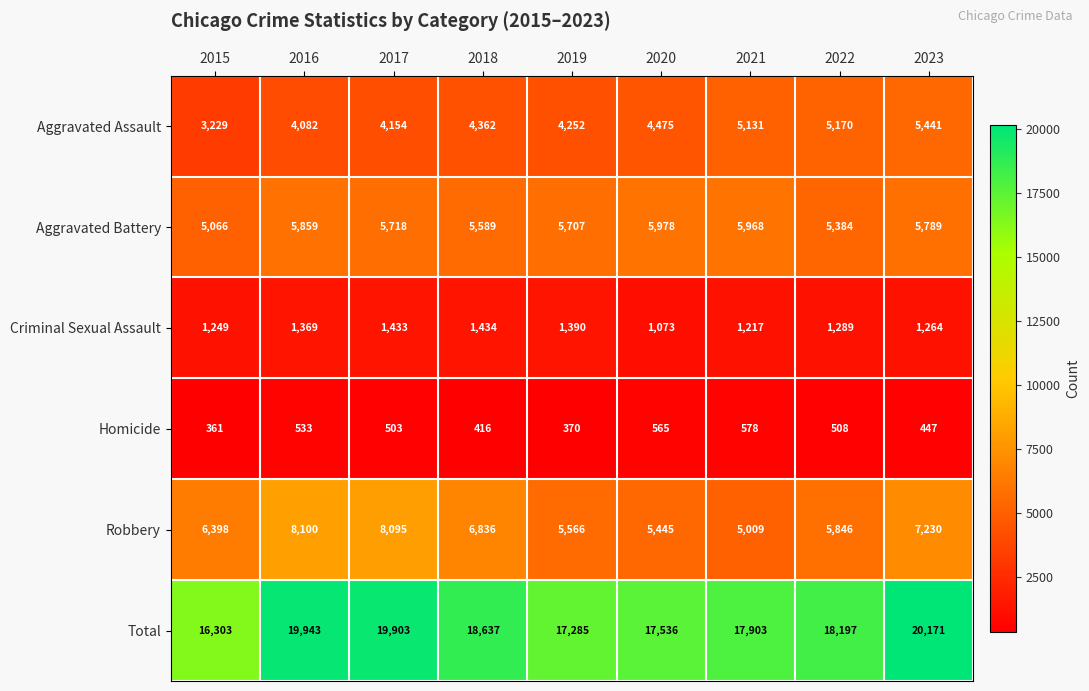

What is the total value across all series at 2018?

37274